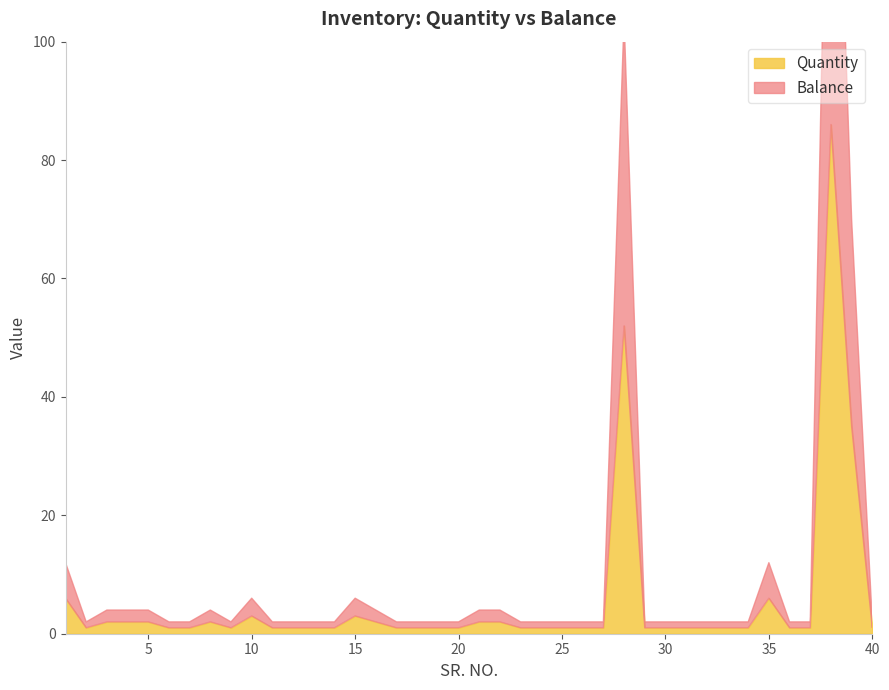

Reading left to right, what are all the values shown in this chart?

Quantity: 6	1	2	2	2	1	1	2	1	3	1	1	1	1	3	2	1	1	1	1	2	2	1	1	1	1	1	52	1	1	1	1	1	1	6	1	1	86	35	1
Balance: 6	1	2	2	2	1	1	2	1	3	1	1	1	1	3	2	1	1	1	1	2	2	1	1	1	1	1	52	1	1	1	1	1	1	6	1	1	86	35	1